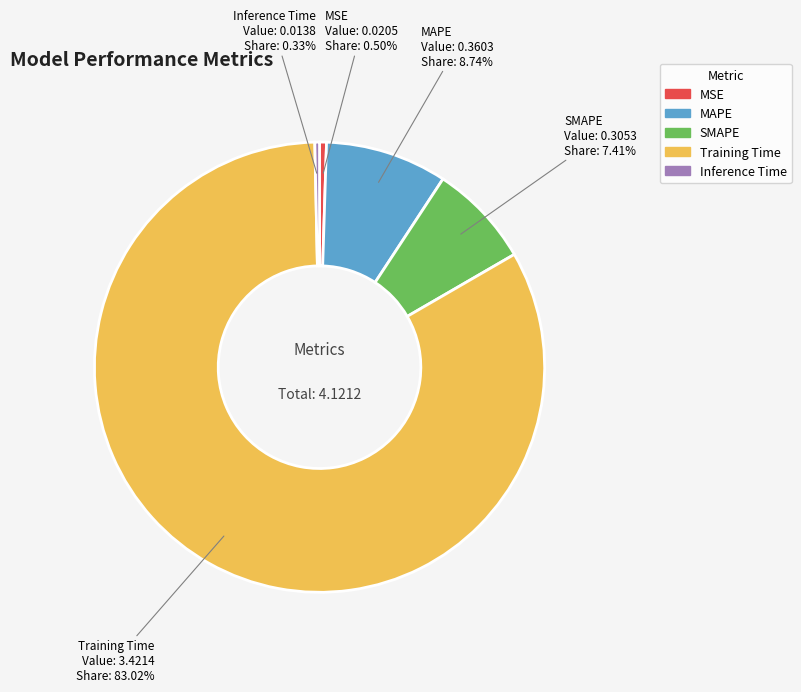

Is there any slice that represents more than half of the pie?

Yes